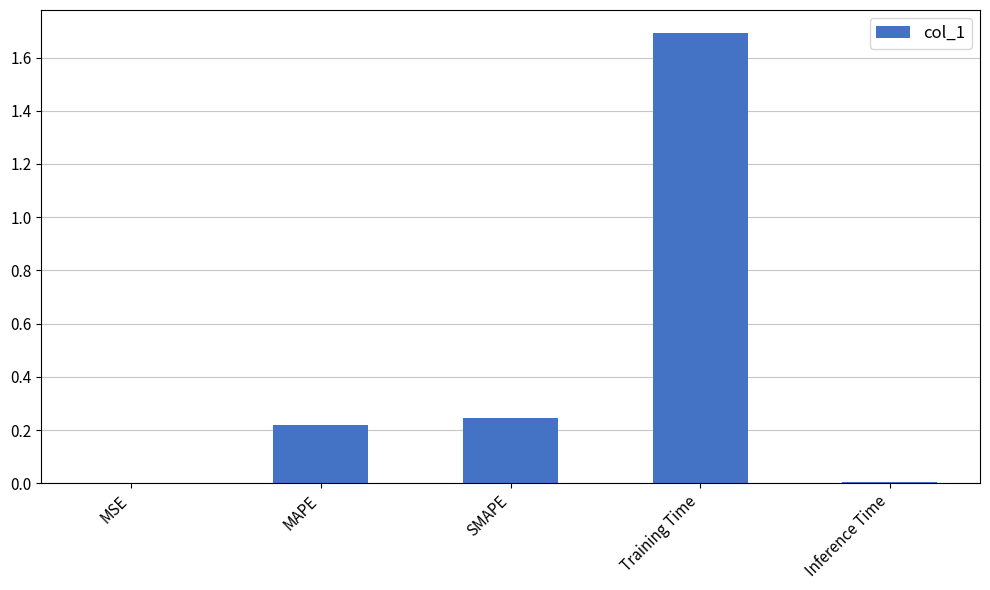

What is the sum of all values?

2.2